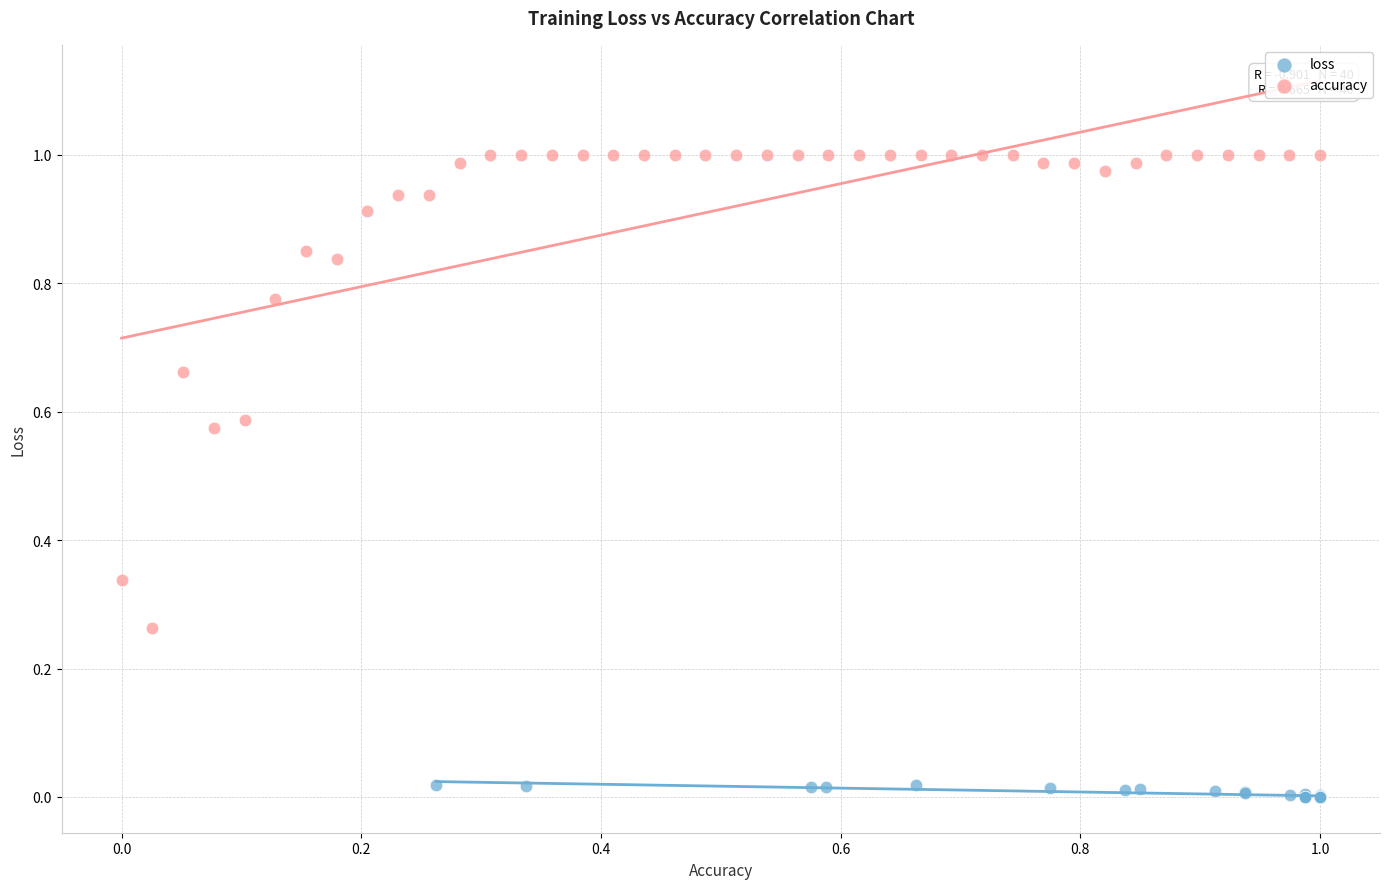

Which series has the largest Y range (max minus min)?

accuracy